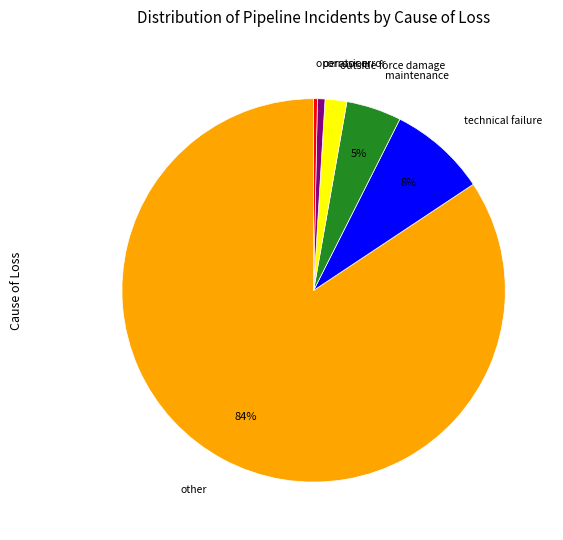

Is the sum of maintenance and other greater than half?

Yes